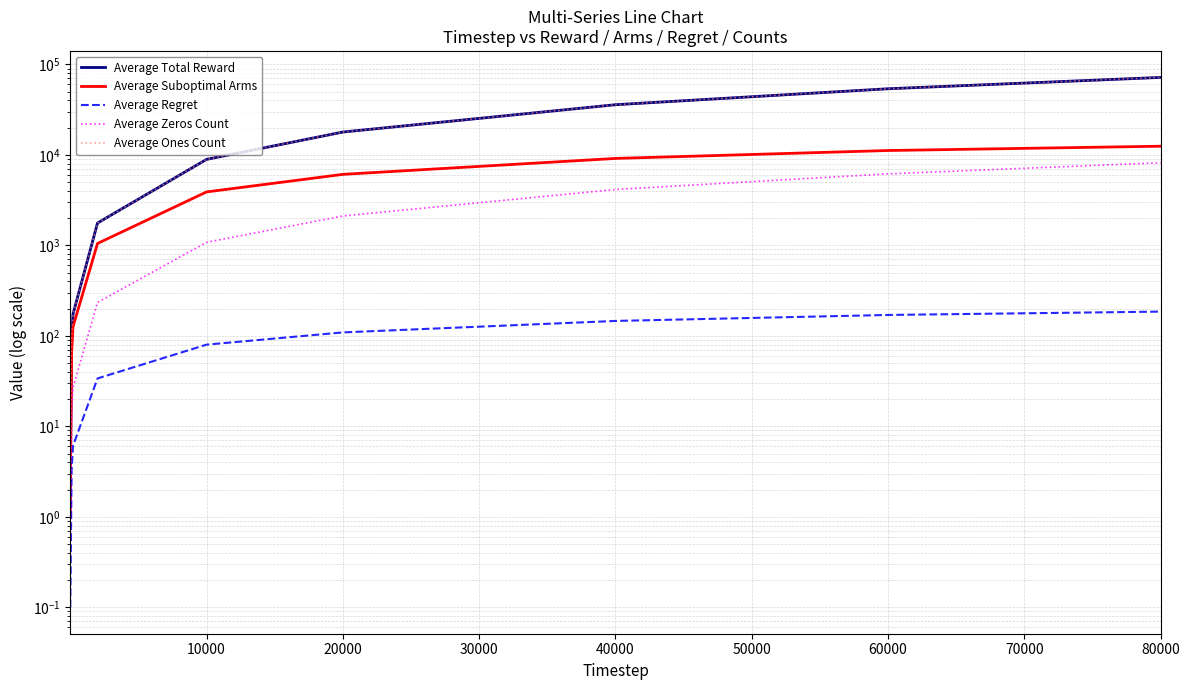

True or false: Average Suboptimal Arms and Average Regret intersect in this chart.

False